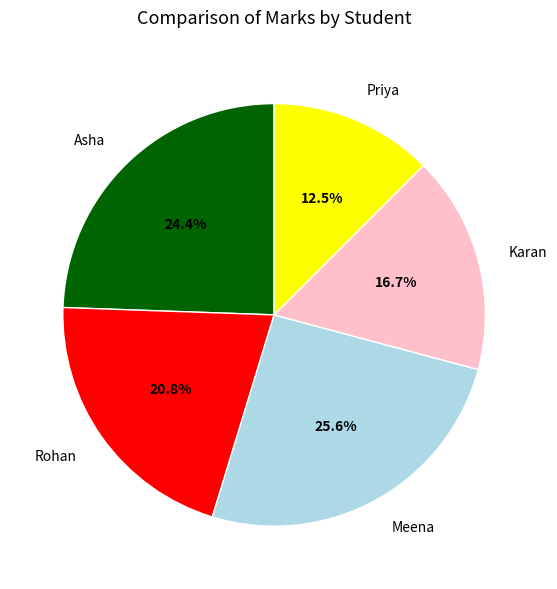

The Asha slice represents 24% of the pie. True or false?

True